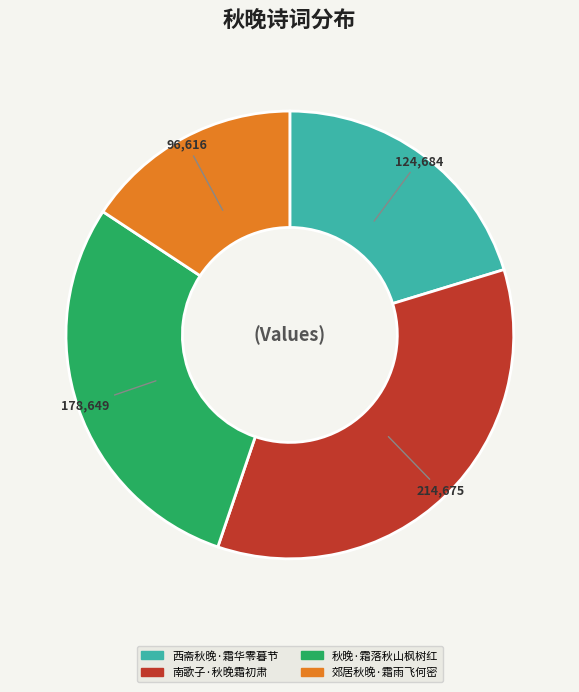

Is it true that 秋晚·霜落秋山枫树红 is 41% of the pie?

False